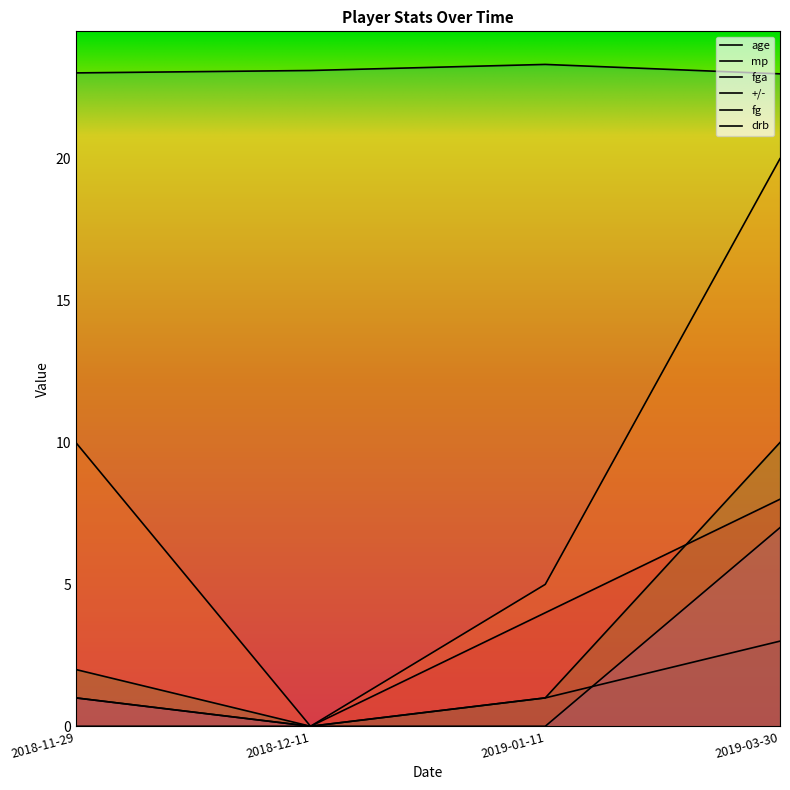

How many fga values are between 1 and 10?

3